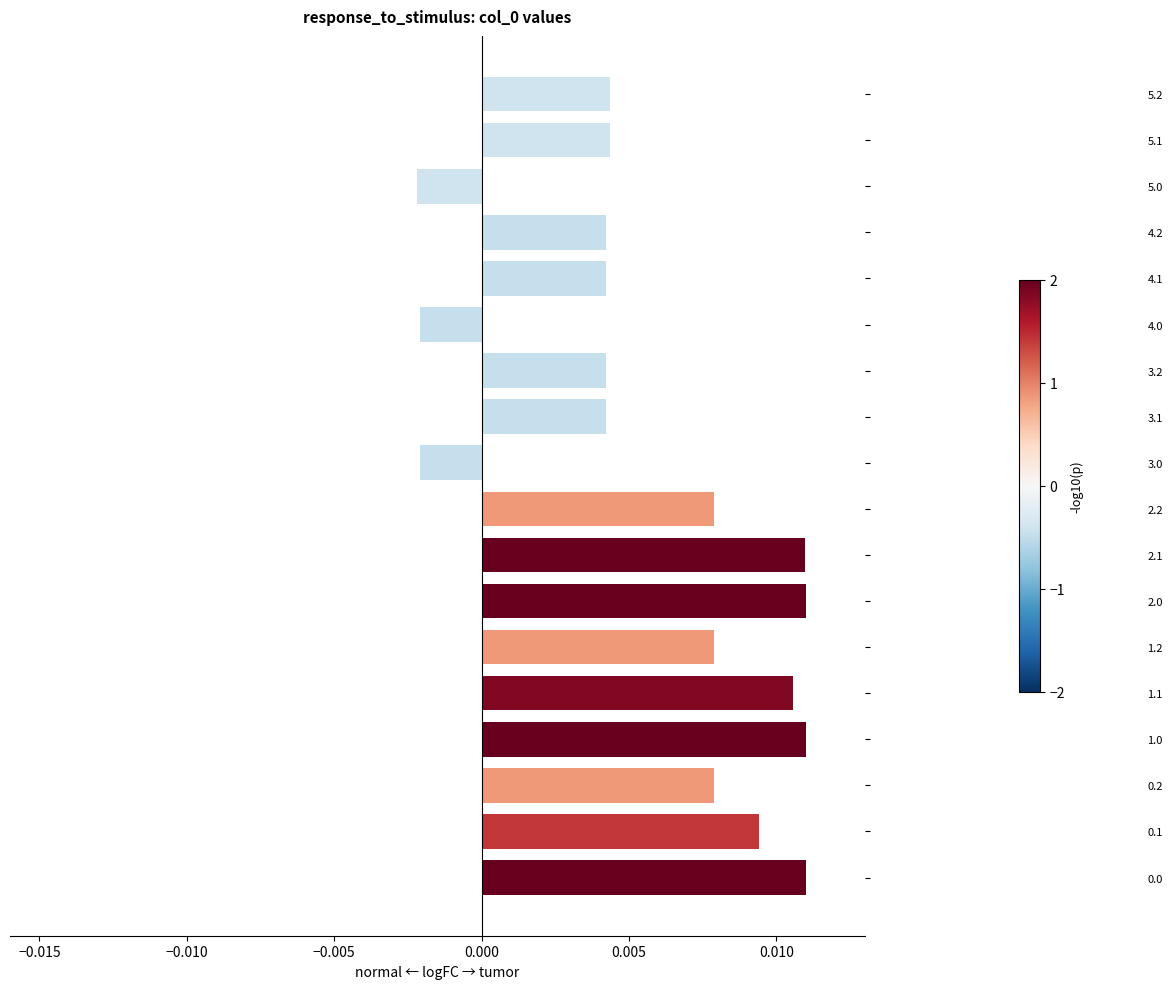

How many values are between 0 and 1?

15